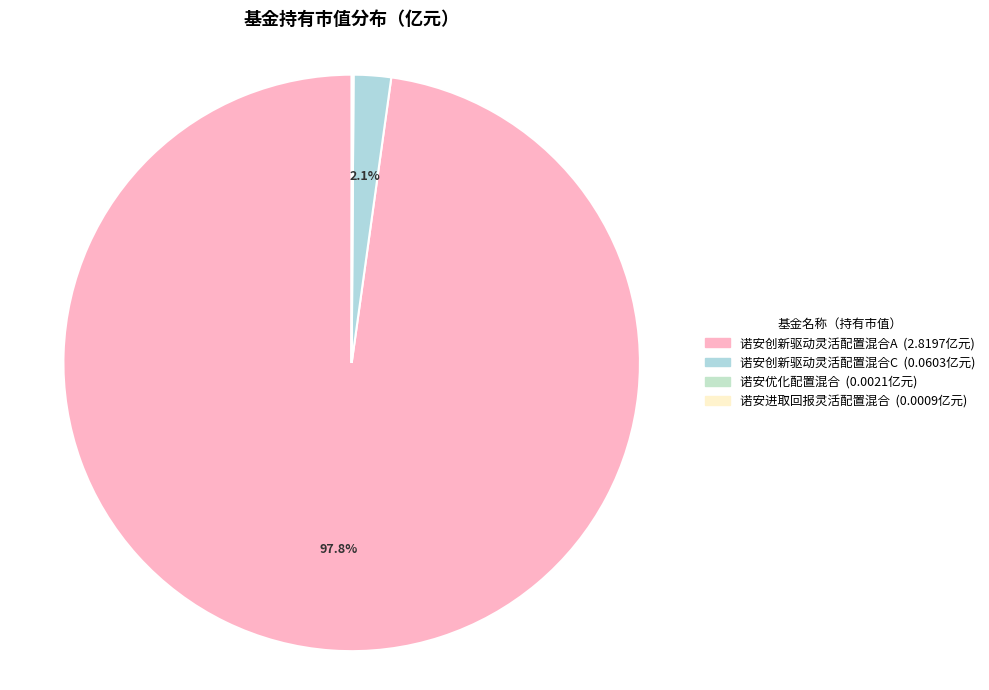

To the nearest percent, what is the difference between the 诺安创新驱动灵活配置混合A and 诺安进取回报灵活配置混合 slice percentages?

98%